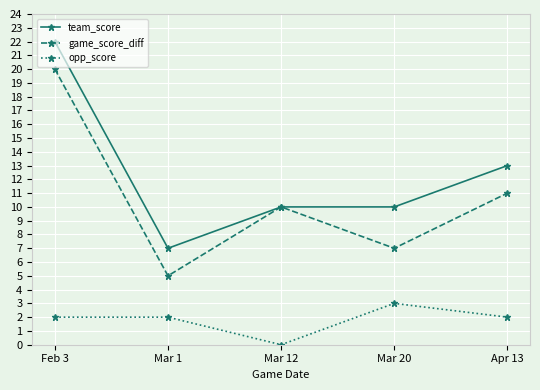

List the series in order of their overall mean, lowest first.

opp_score, game_score_diff, team_score